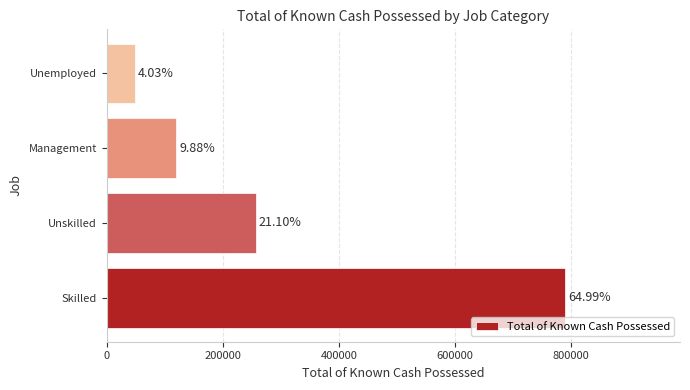

What is the smallest value displayed?

49044